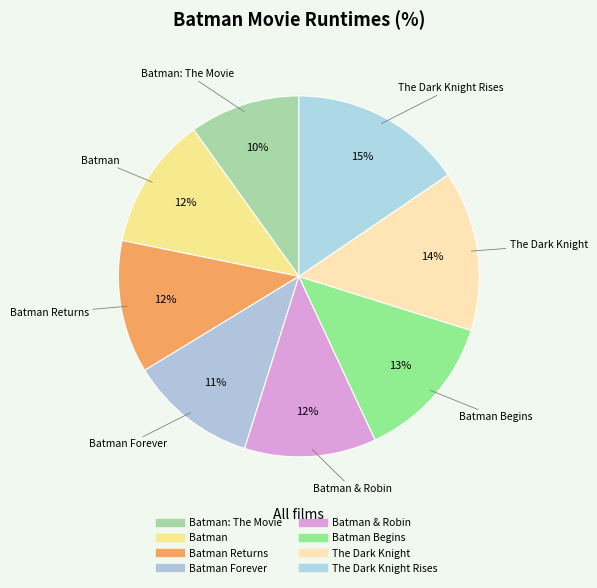

What is the largest slice in the pie chart?

The Dark Knight Rises